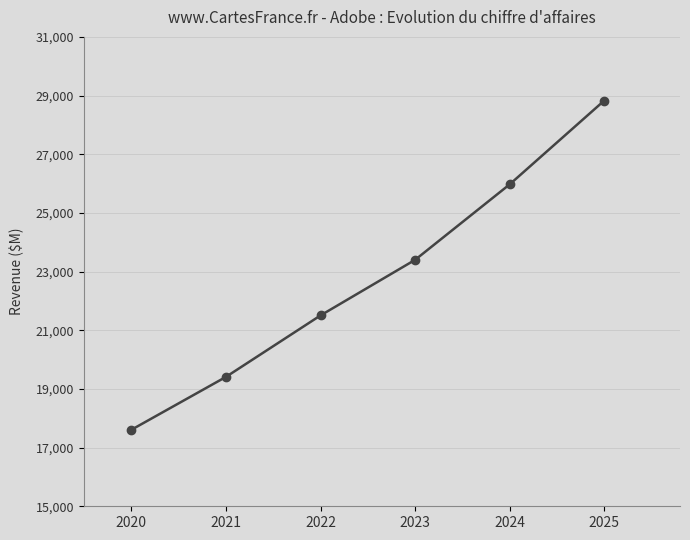

Reading right to left, what are all the values shown in this chart?

2025=28831	2024=25974	2023=23400	2022=21505	2021=19409	2020=17606